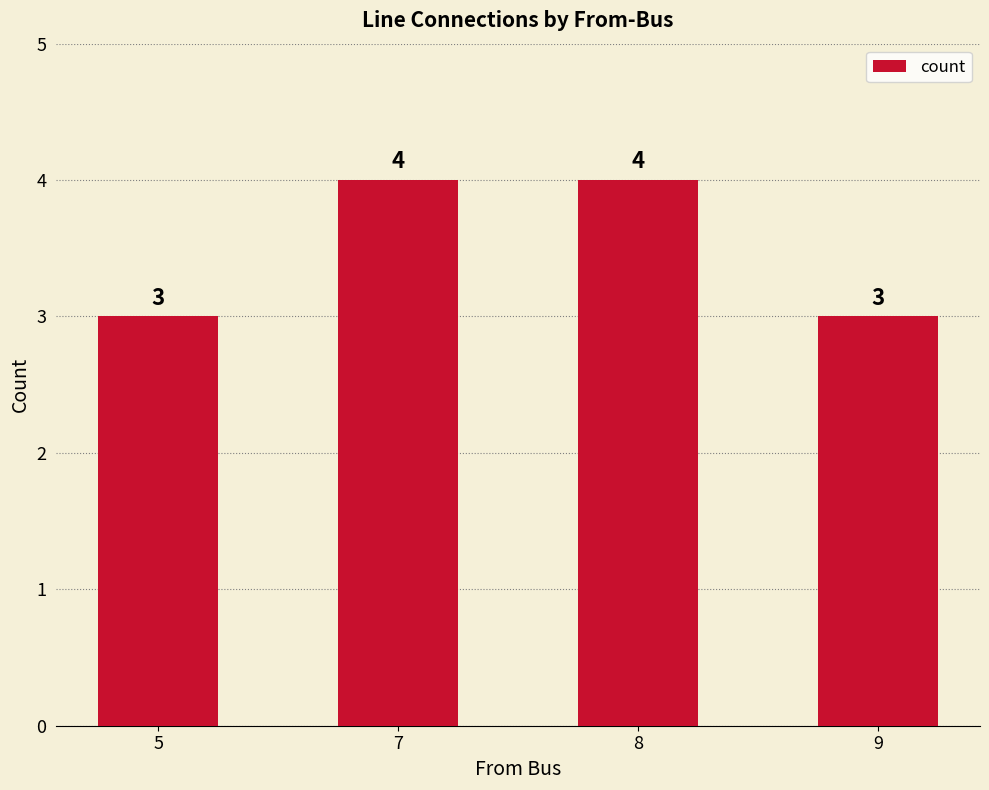

What is the smallest value displayed?

3